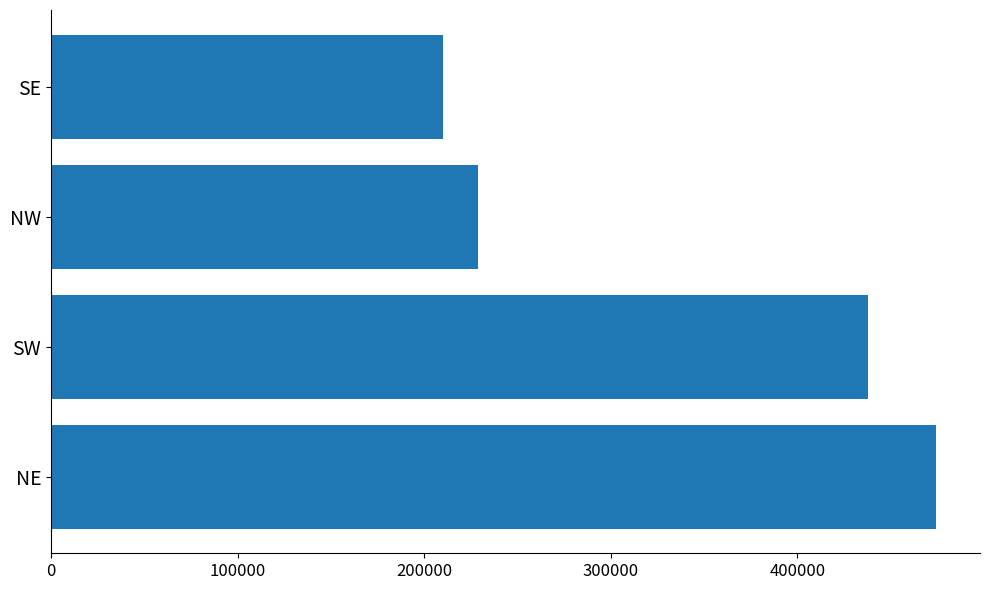

What is the sum of the values at SW and SE?

648092.2